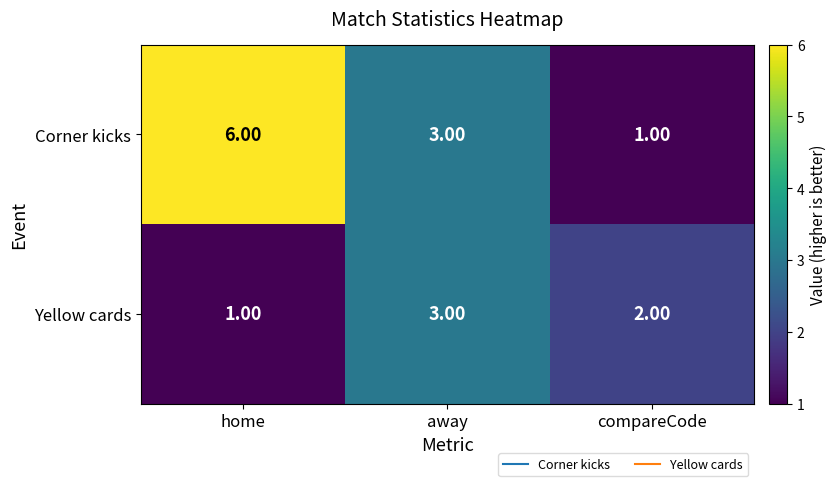

At which label does Yellow cards reach its peak?

away